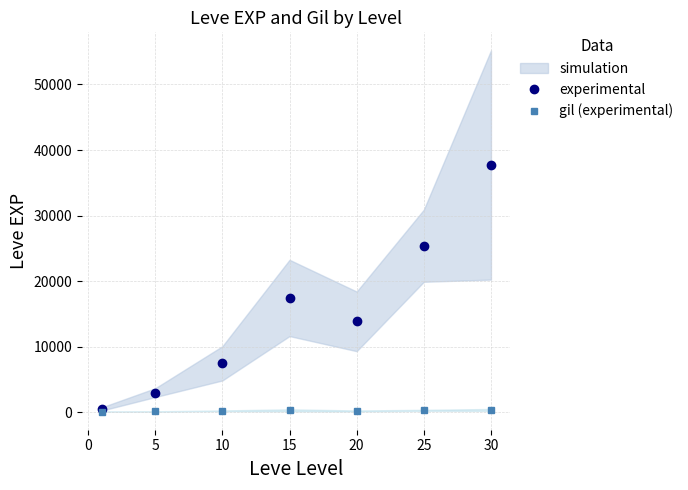

True or false: gil (experimental) and experimental cross at least once.

False